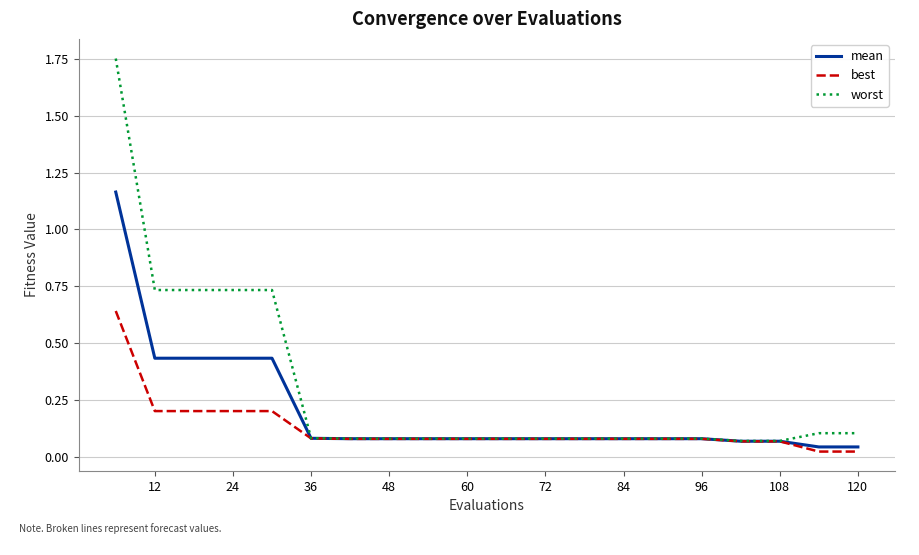

List the series in order of their overall mean, highest first.

worst, mean, best